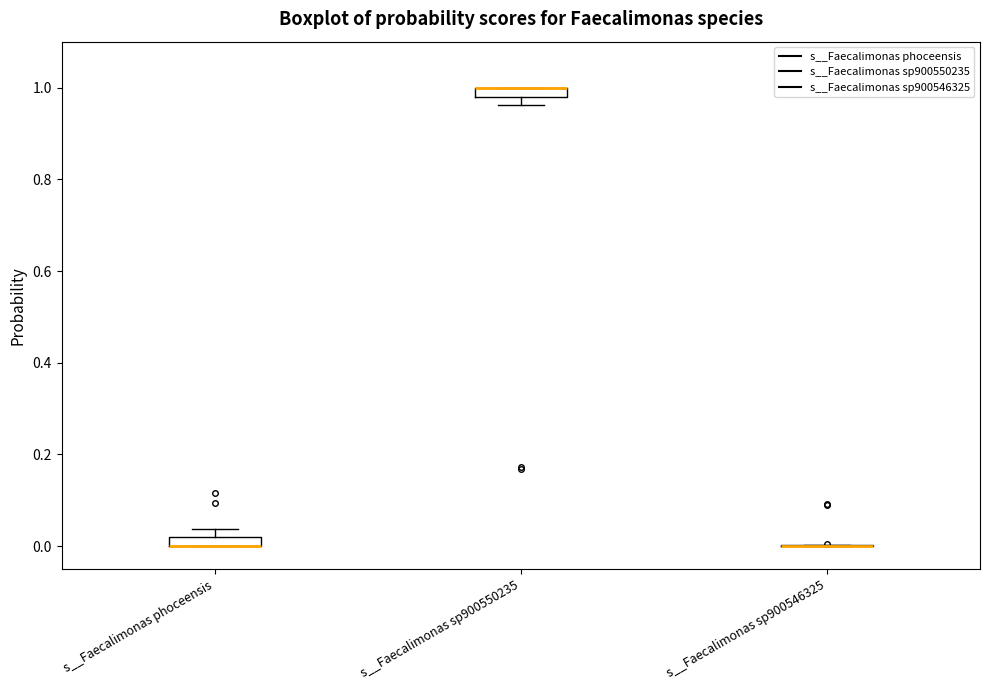

Where is the upper edge of the box for s__Faecalimonas phoceensis on the y-axis? The values are not printed on the chart, so give them approximately, as read against the axis.

0.02